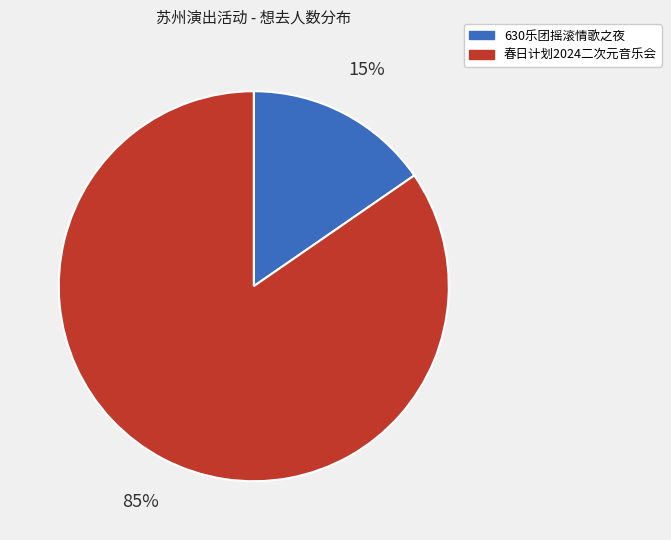

Is it true that 630乐团摇滚情歌之夜 is 21% of the pie?

False